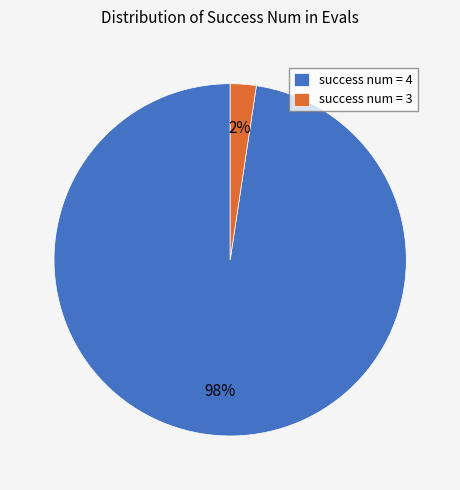

Does any single category account for the majority?

Yes